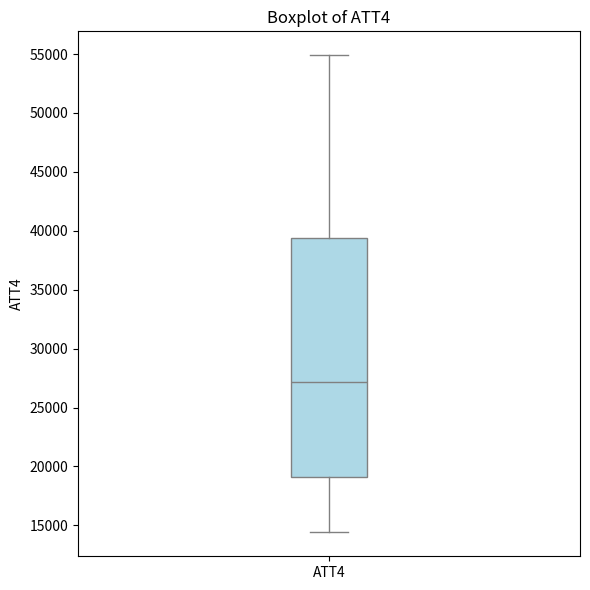

Where does the upper whisker of the box for ATT4 end on the y-axis? The values are not printed on the chart, so give them approximately, as read against the axis.

55000